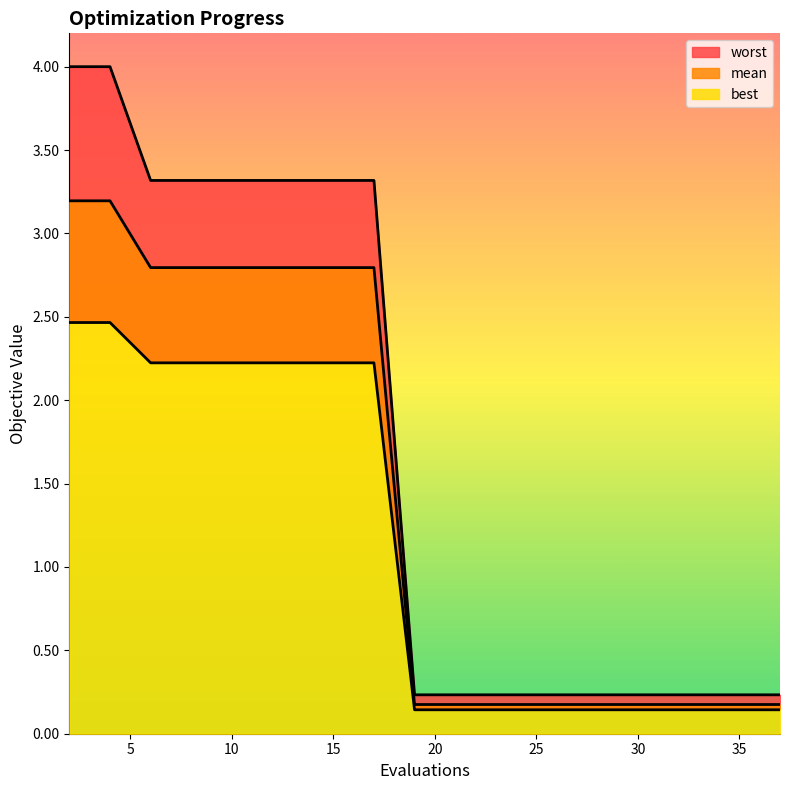

What is the spread (max minus min) of values at 37?

0.1